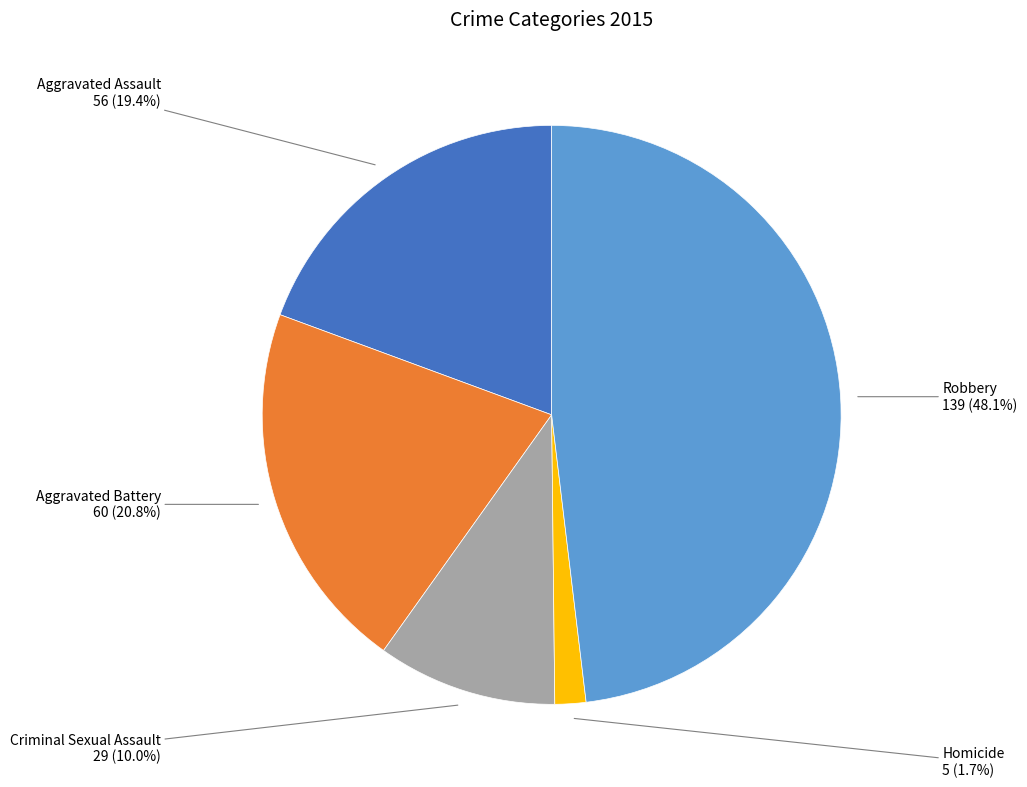

Is there any slice that represents more than half of the pie?

No